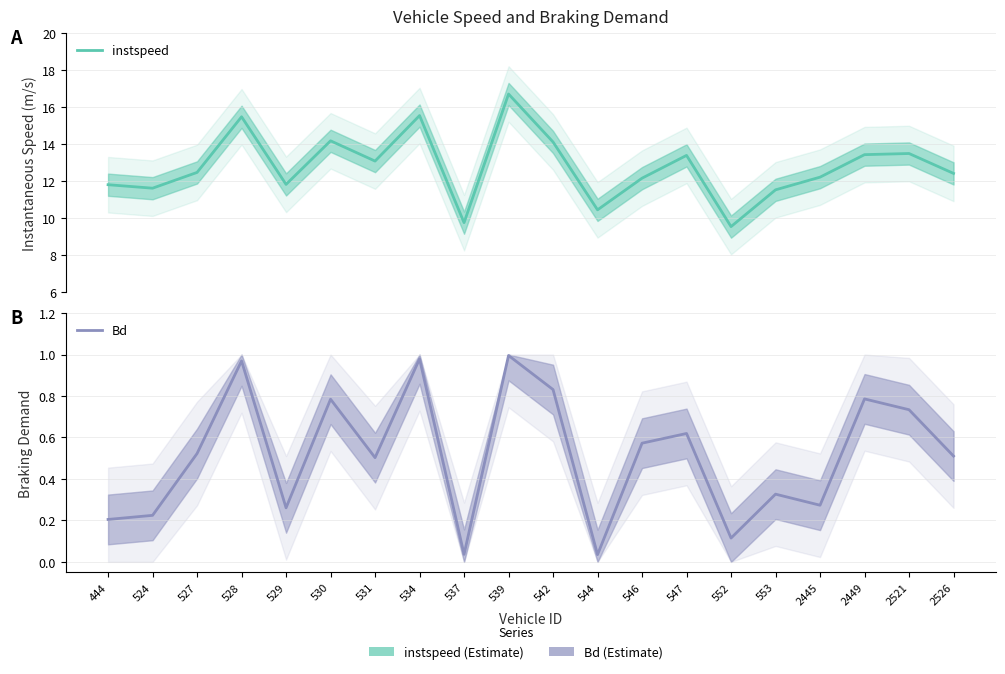

What is the sum of all instspeed values?

255.4